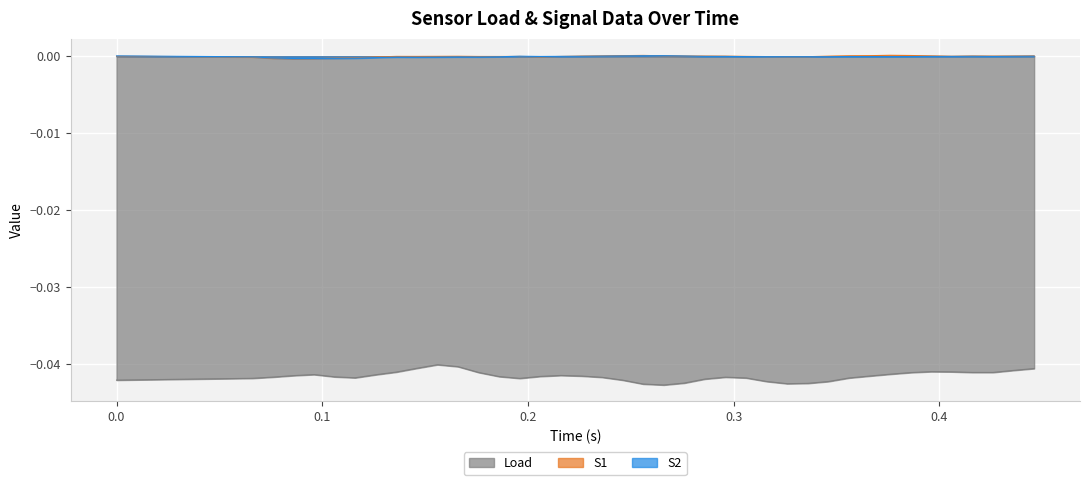

How many lines are shown in the chart?

3